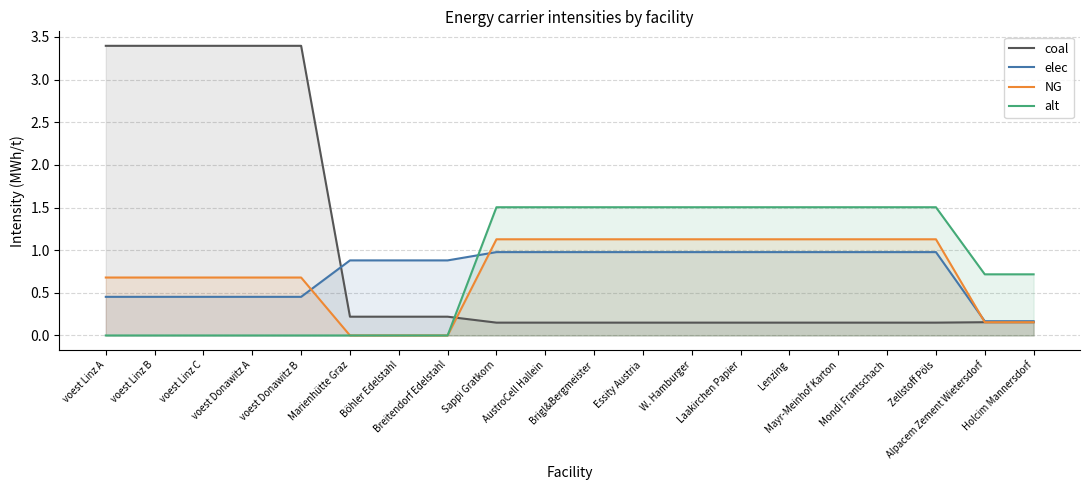

Is it true that elec equals 0.3 at voest Linz A?

False